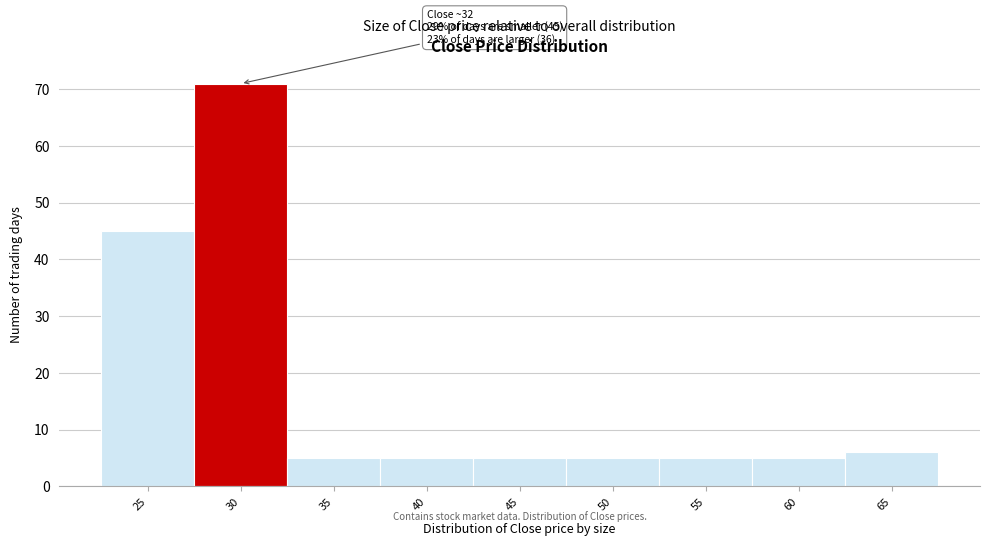

Reading left to right, list all the values displayed in this chart.

25=45	30=71	35=5	40=5	45=5	50=5	55=5	60=5	65=6